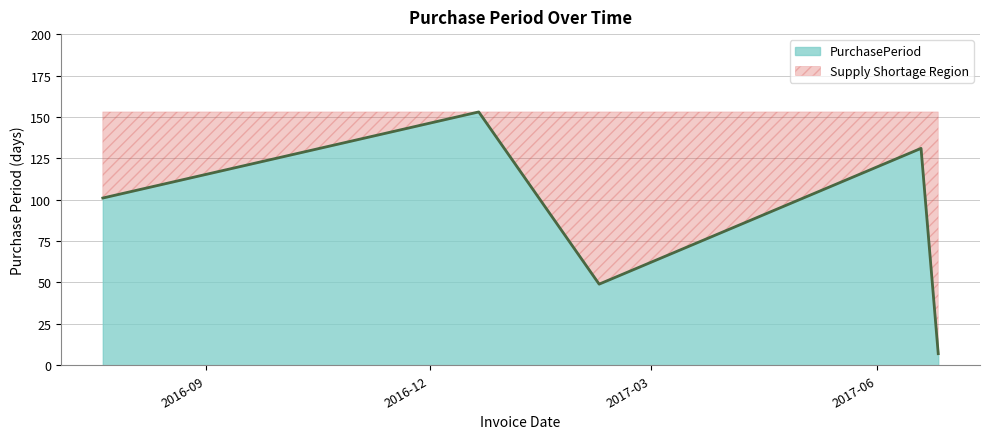

How many categories are shown in the chart?

5